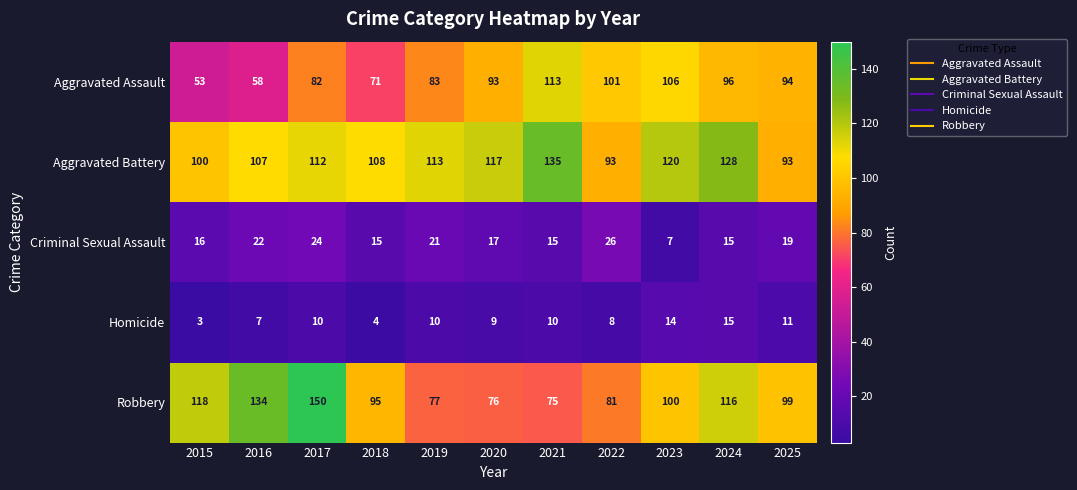

Between 2021 and 2023, which series saw the biggest shift?

Robbery